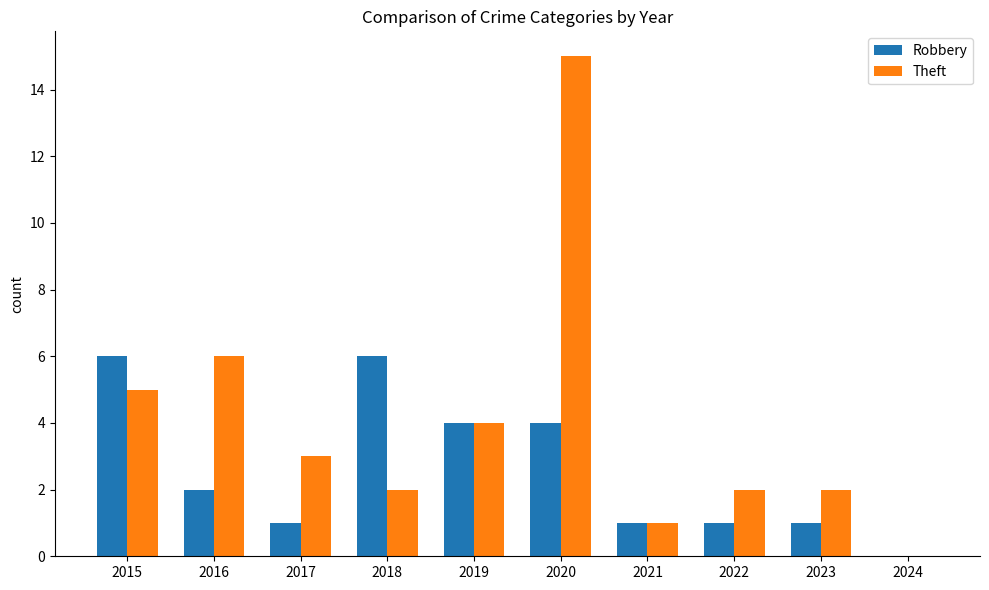

How many series are shown in this chart?

2